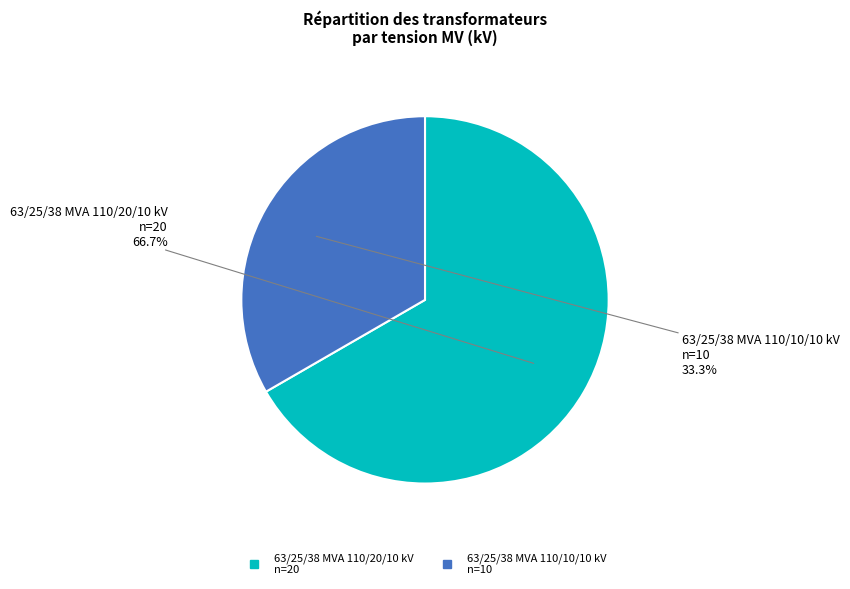

To the nearest percent, what is the combined percentage of 63/25/38 MVA 110/20/10 kV and 63/25/38 MVA 110/10/10 kV?

100%